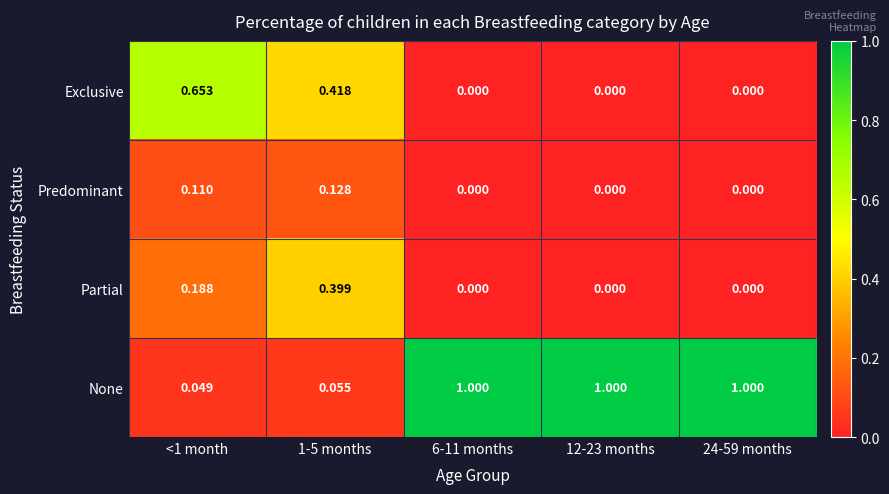

Which series has the largest total across all categories?

None